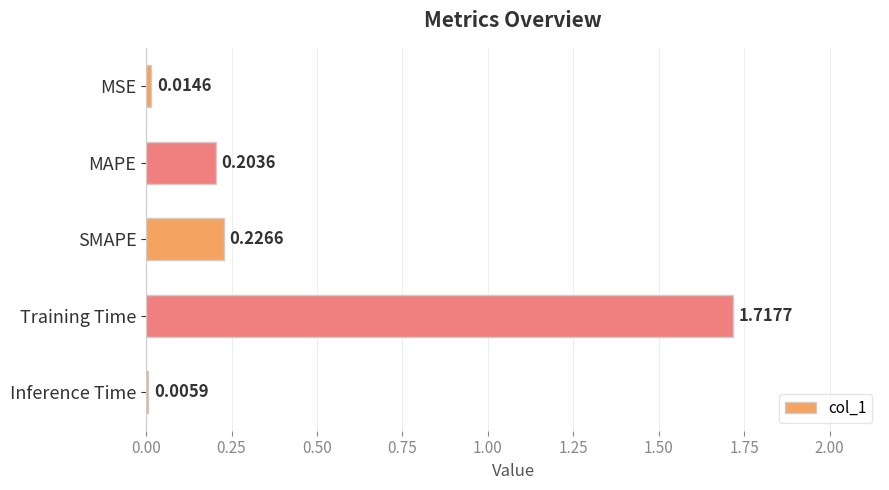

Which category has the highest value across all series?

Training Time